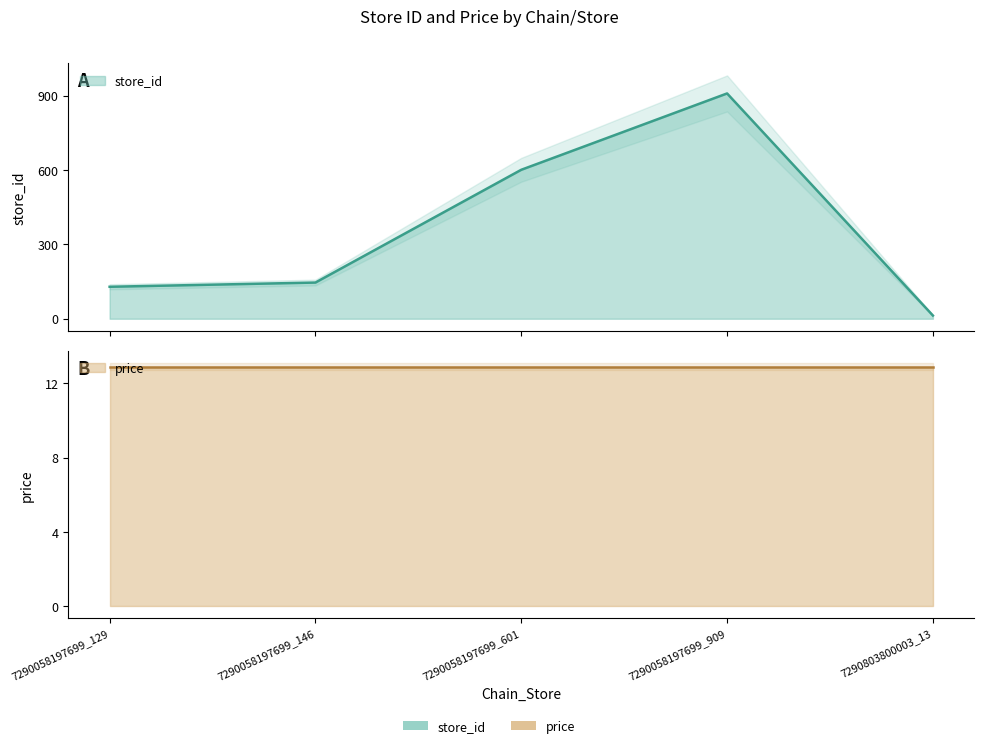

Count the number of values greater than 146.

2